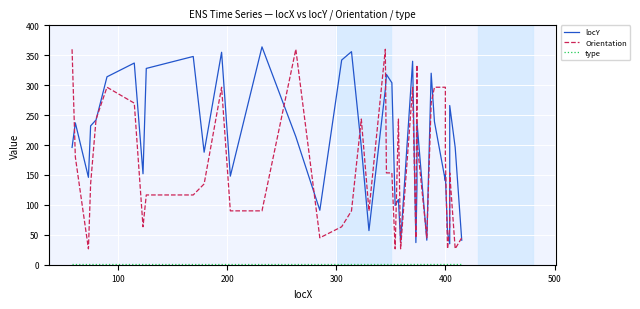

At how many categories does at least one series exceed 273?

18